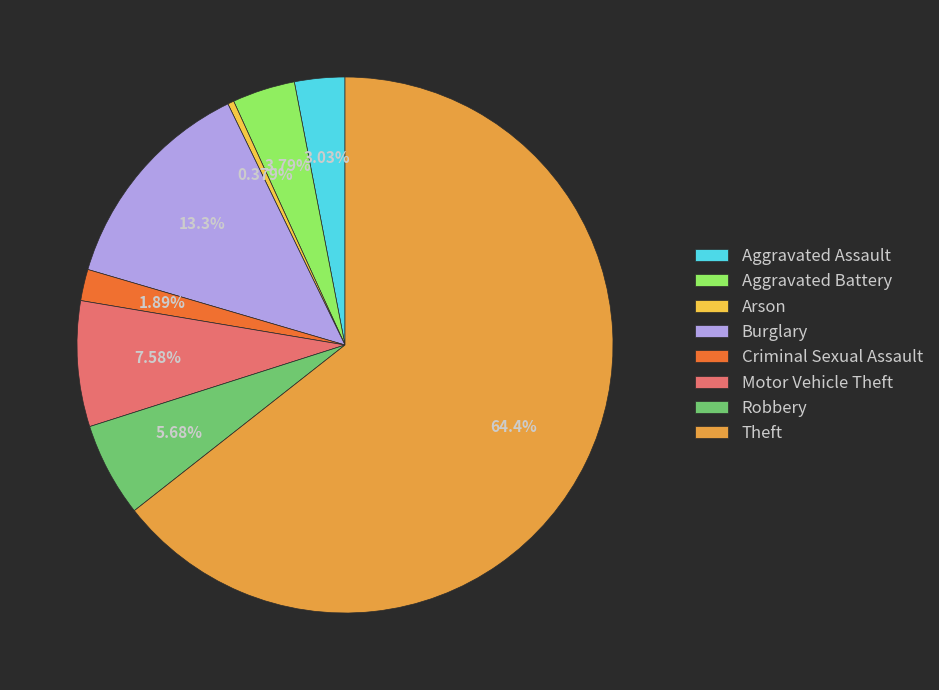

How many slices are in this pie chart?

8